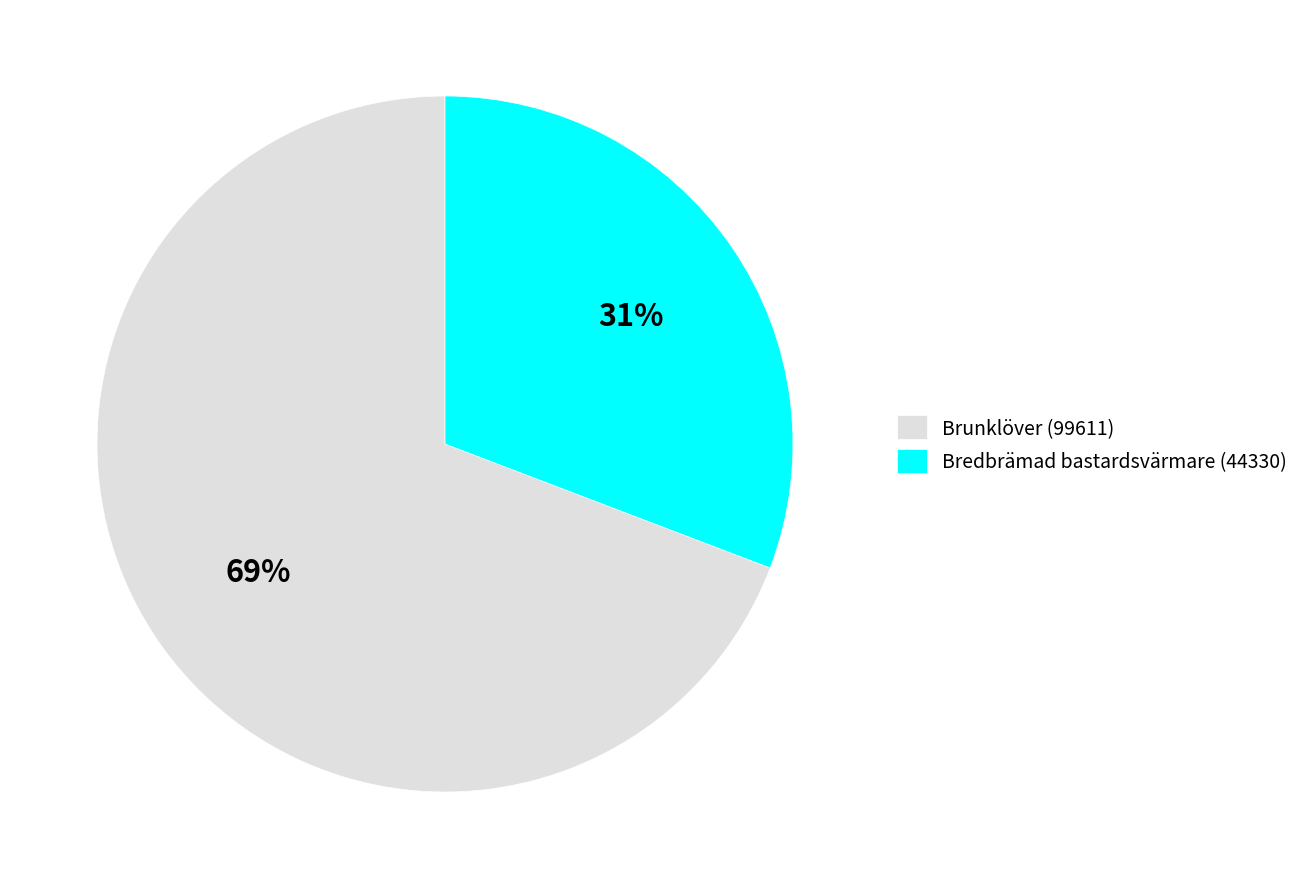

Which has a higher value, Bredbrämad bastardsvärmare (44330) or Brunklöver (99611)?

Brunklöver (99611)